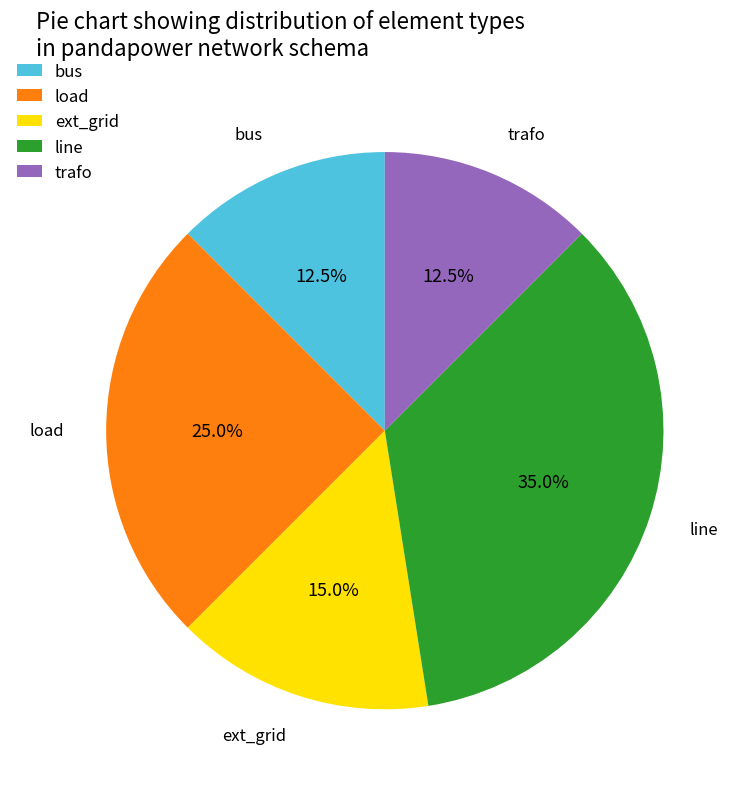

Approximately how many times larger is the value at load compared to bus?

2.0